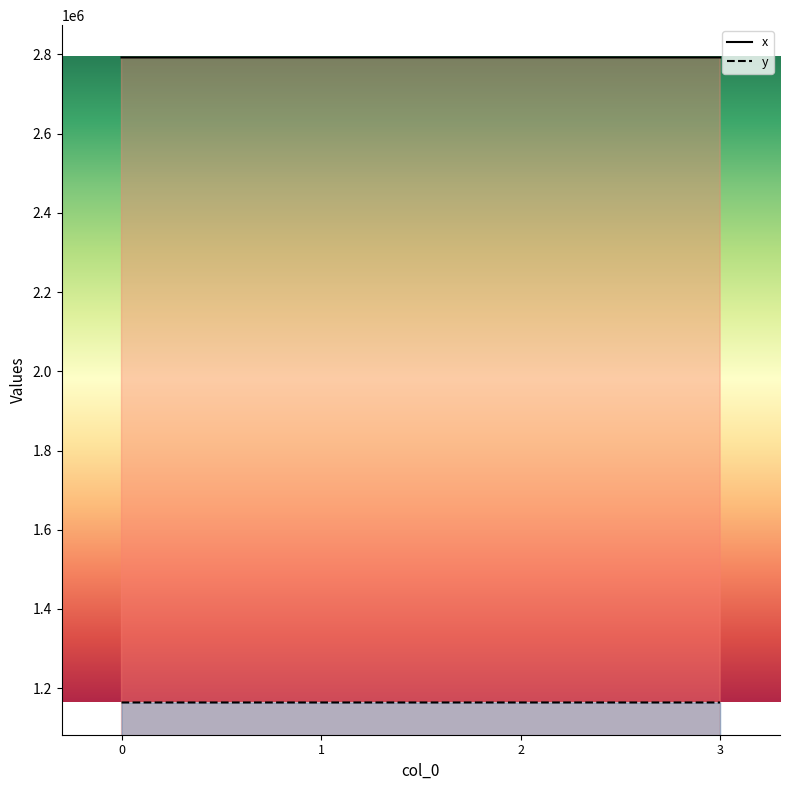

Rank the series by their maximum value, from highest to lowest.

x, y